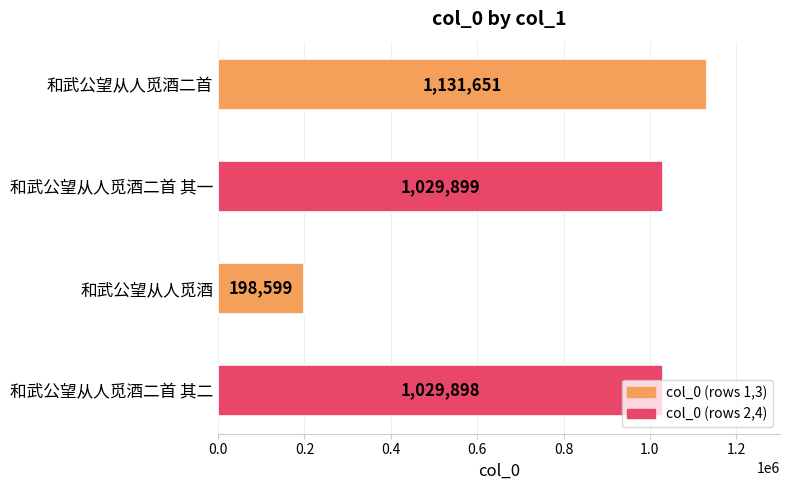

How many distinct data groups are displayed?

1